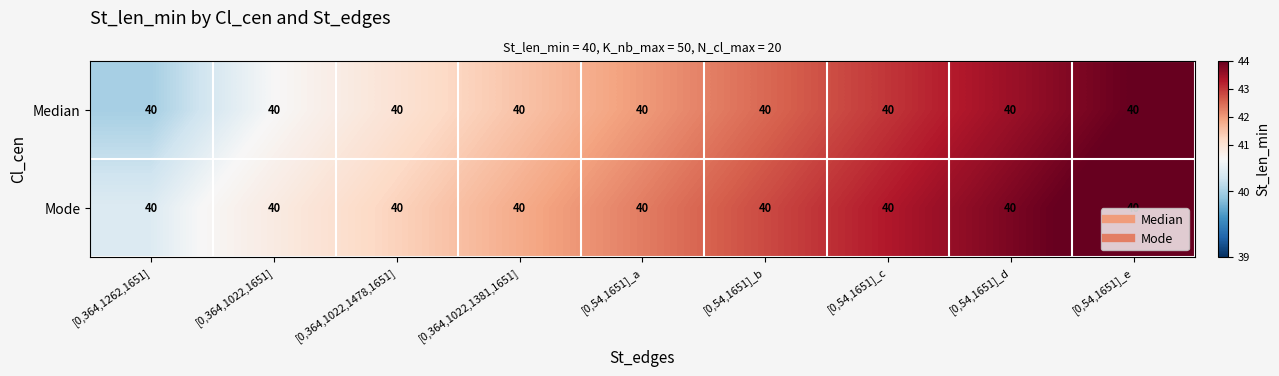

Which has a higher value, [0,54,1651]_e or [0,54,1651]_c?

[0,54,1651]_e